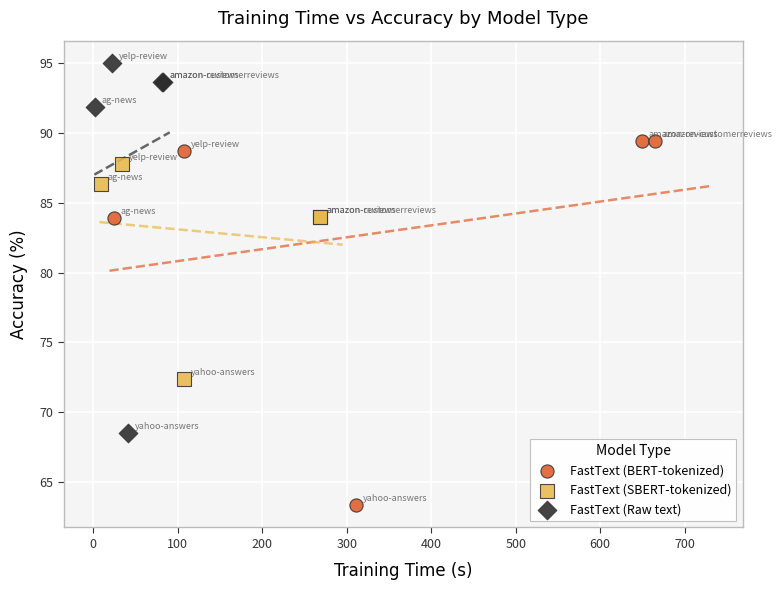

What are all the series names shown in the legend?

FastText (BERT-tokenized), FastText (SBERT-tokenized), FastText (Raw text)